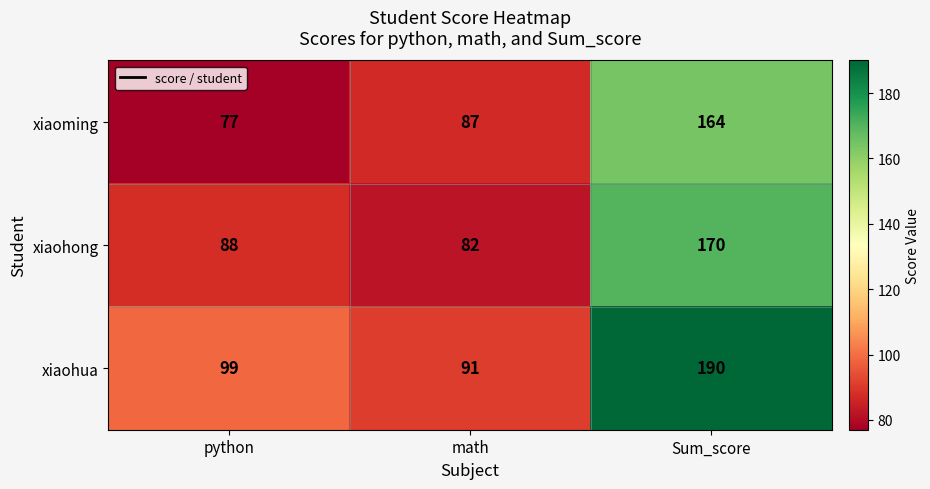

List the series in order of their overall mean, highest first.

xiaohua, xiaohong, xiaoming